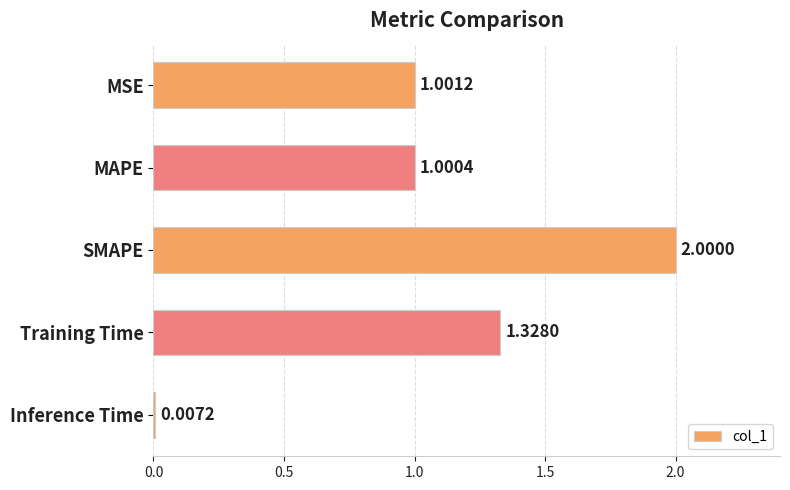

Which has a higher value, MSE or Inference Time?

MSE